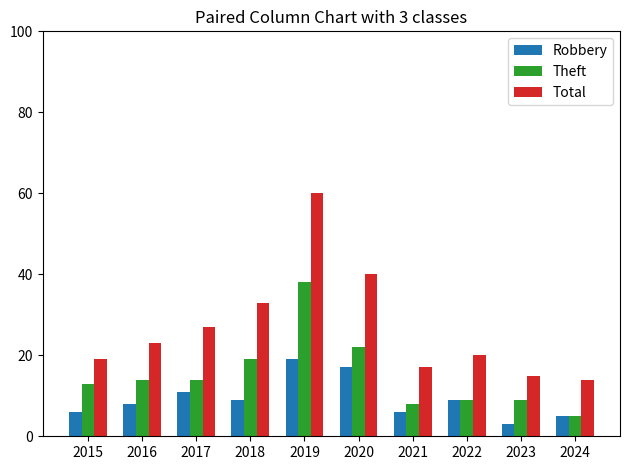

What is the value of the Robbery bar at the 7th from the left?

6